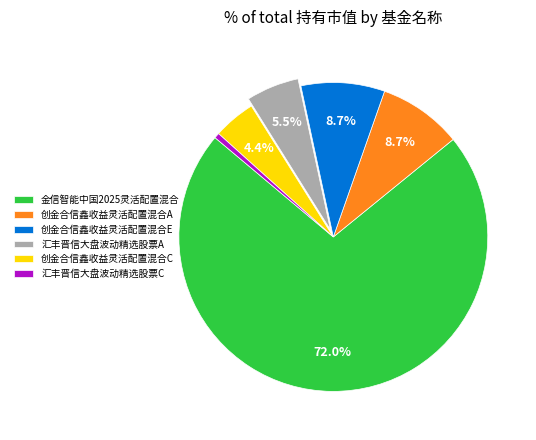

Does 金信智能中国2025灵活配置混合 account for over 50% of the chart?

Yes